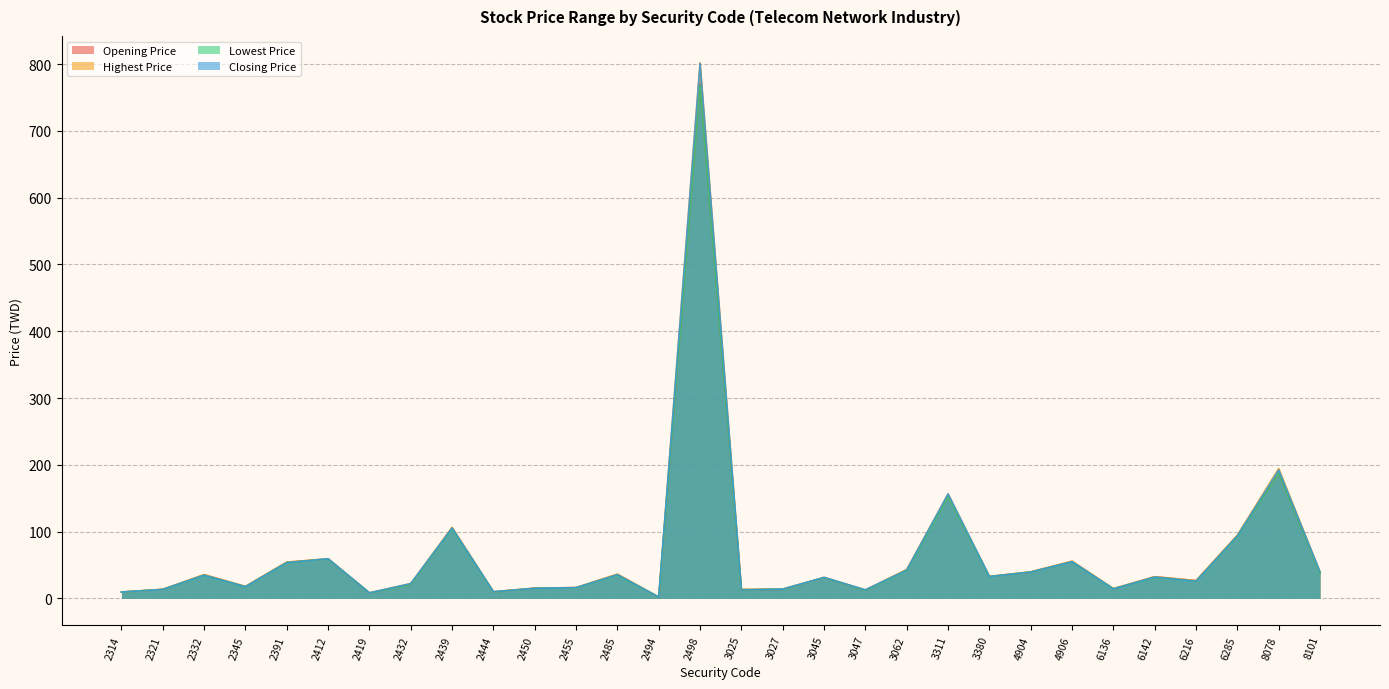

Reading left to right, transcribe all the data shown in this chart.

Opening Price: 9.6	13.6	35.5	17.9	54.0	59.2	8.3	21.0	105.5	9.8	15.3	16.2	35.7	1.9	770.0	12.7	13.7	31.2	12.2	43.0	153.0	32.8	39.5	55.6	14.6	32.5	26.6	93.9	187.5	38.3
Highest Price: 9.7	13.7	35.5	17.9	54.5	59.4	8.3	22.3	106.5	10.1	15.3	16.2	36.5	2.0	802.0	13.8	13.9	31.4	12.8	43.1	156.5	33.0	39.9	55.6	14.6	32.5	26.7	94.9	194.5	39.6
Lowest Price: 9.5	13.3	34.7	17.5	53.5	59.1	8.2	20.9	104.5	9.8	15.1	15.9	34.8	1.9	768.0	12.7	13.7	31.2	12.1	41.6	152.5	32.6	39.4	54.8	14.2	31.7	25.6	92.8	187.5	37.8
Closing Price: 9.6	13.4	34.7	17.5	53.6	59.3	8.3	22.3	105.5	10.0	15.1	16.1	35.6	2.0	801.0	13.0	13.9	31.4	12.8	42.5	156.5	32.7	39.5	54.9	14.2	31.9	25.7	93.7	192.5	39.6